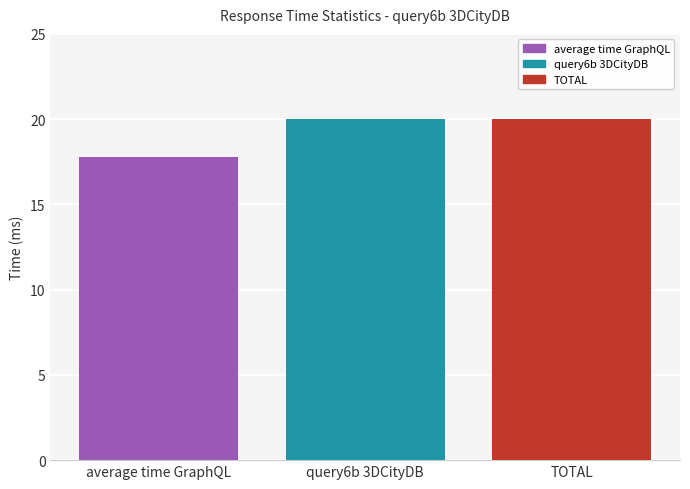

What is the sum of the values at query6b 3DCityDB and average time GraphQL?

37.8